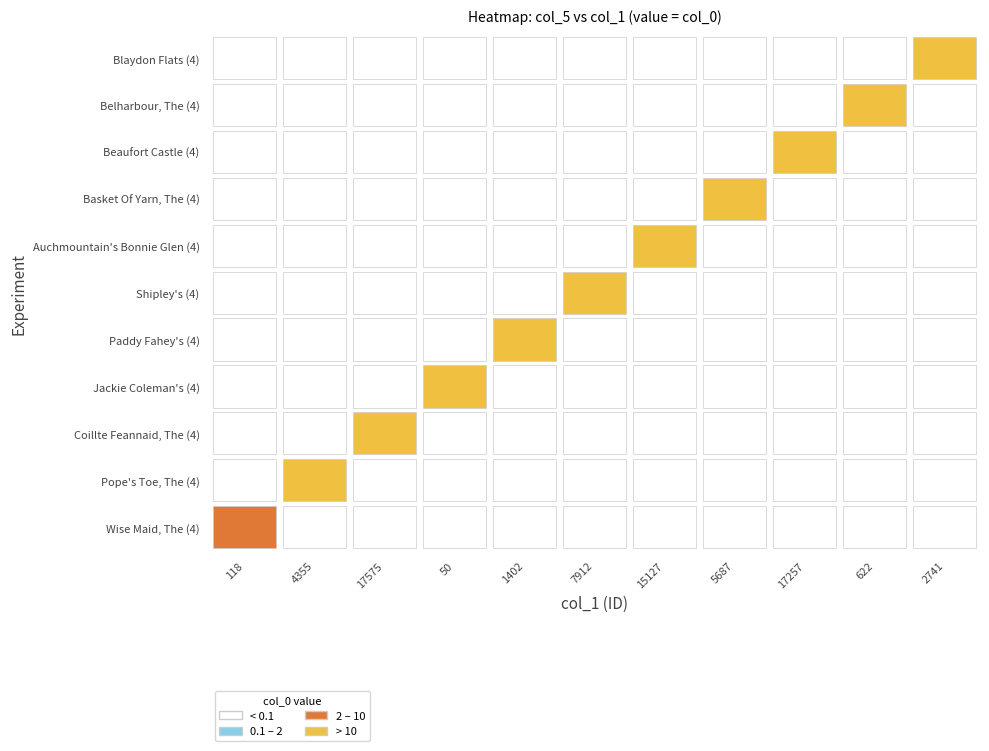

What is the sum of all Shipley's (4) values?

19.6